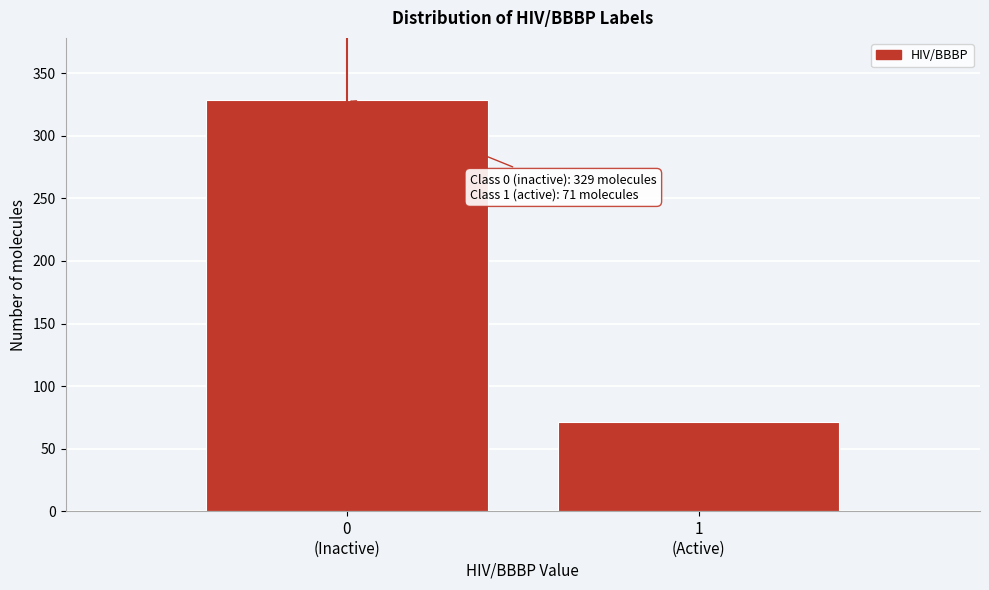

Reading right to left, what are all the values shown in this chart?

71	329